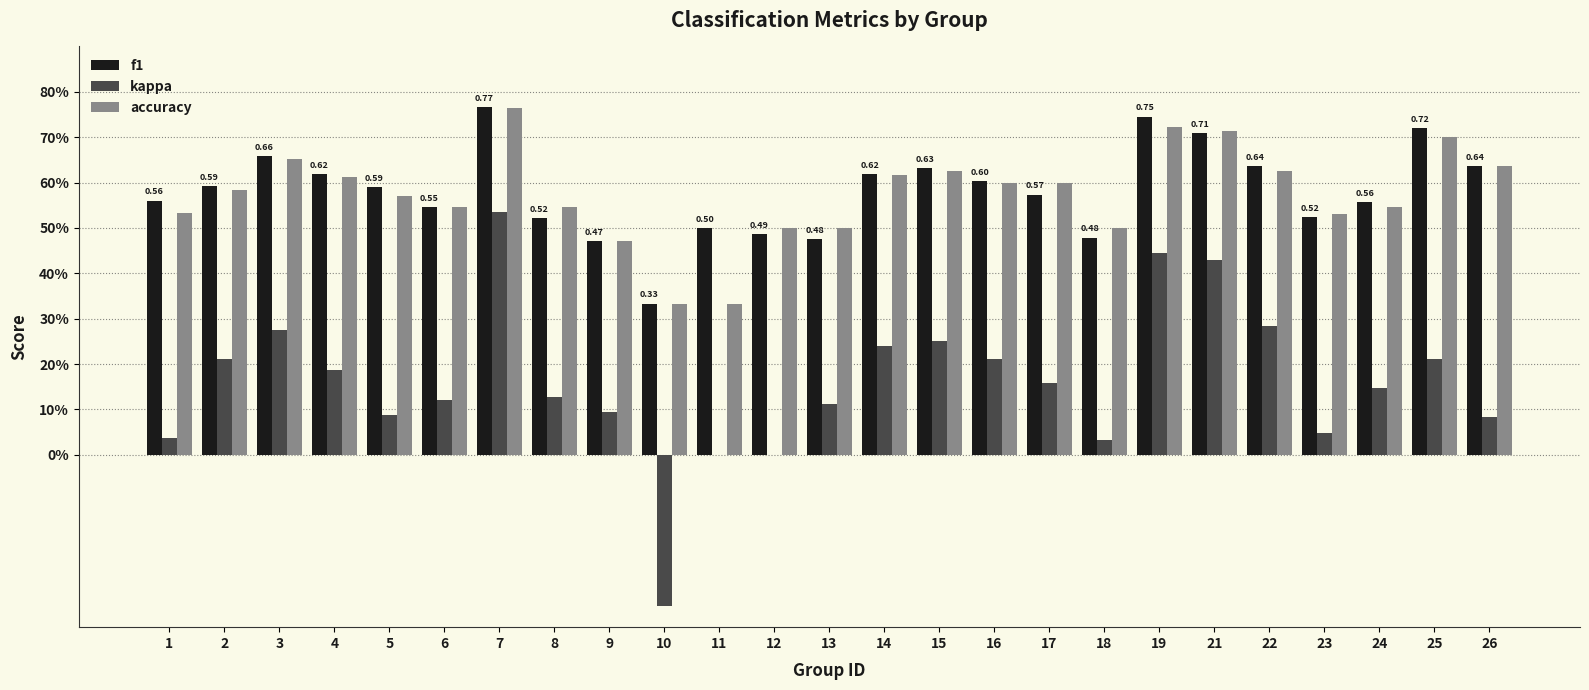

Are the bars grouped side by side (vs. stacked)?

Yes